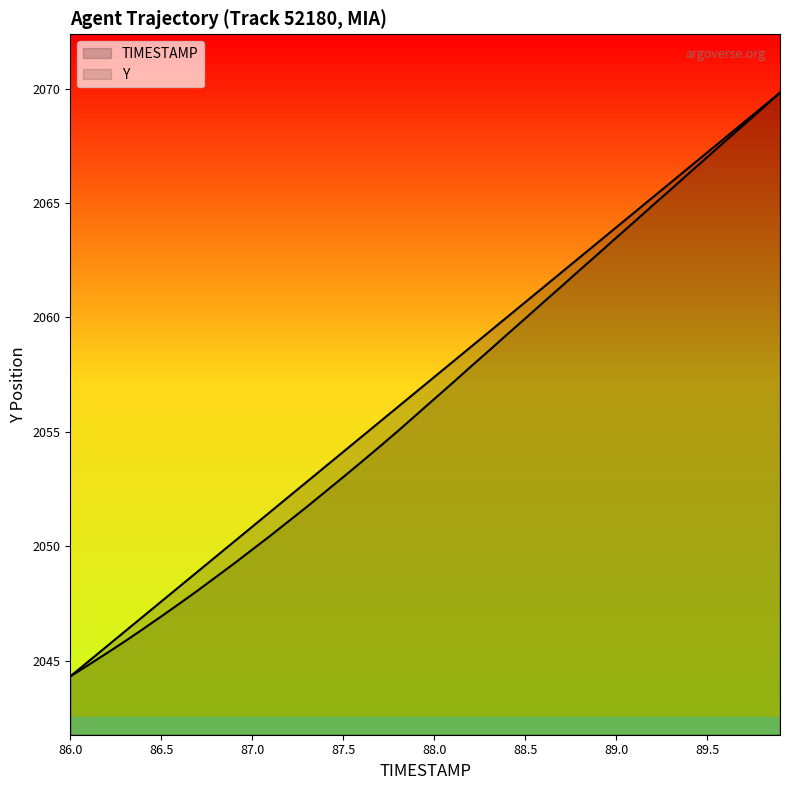

What is the approximate value of Y at 86.4?

2046.4